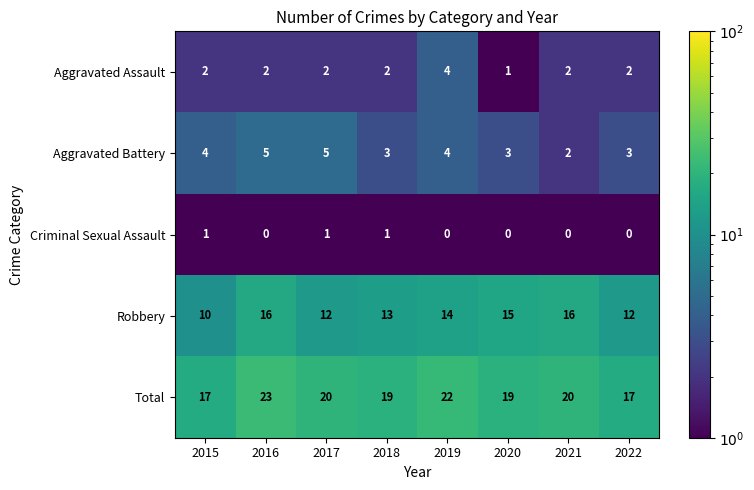

The value of Robbery at 2020 is 23. True or false?

False